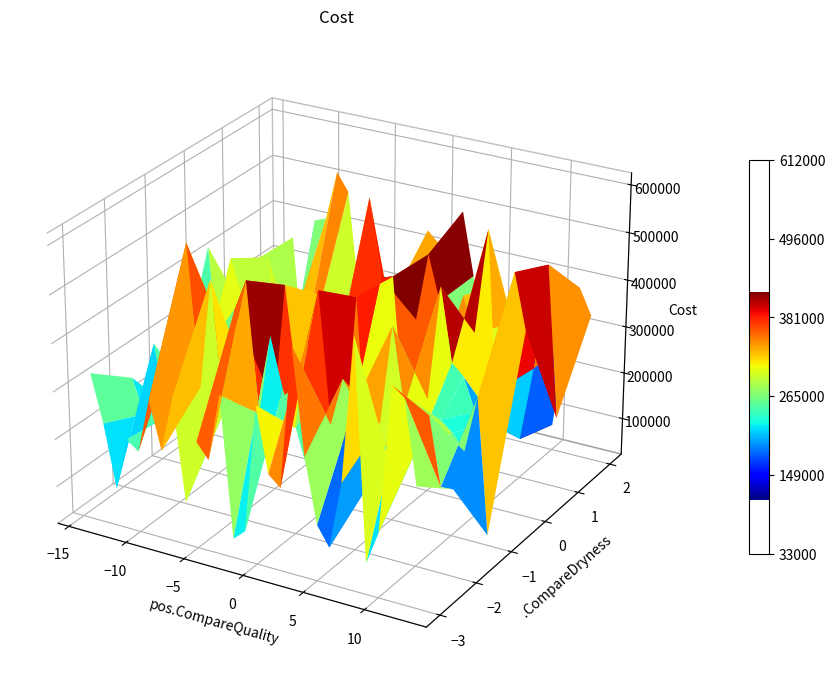

What is the sum of all 23 values?

1690759.8